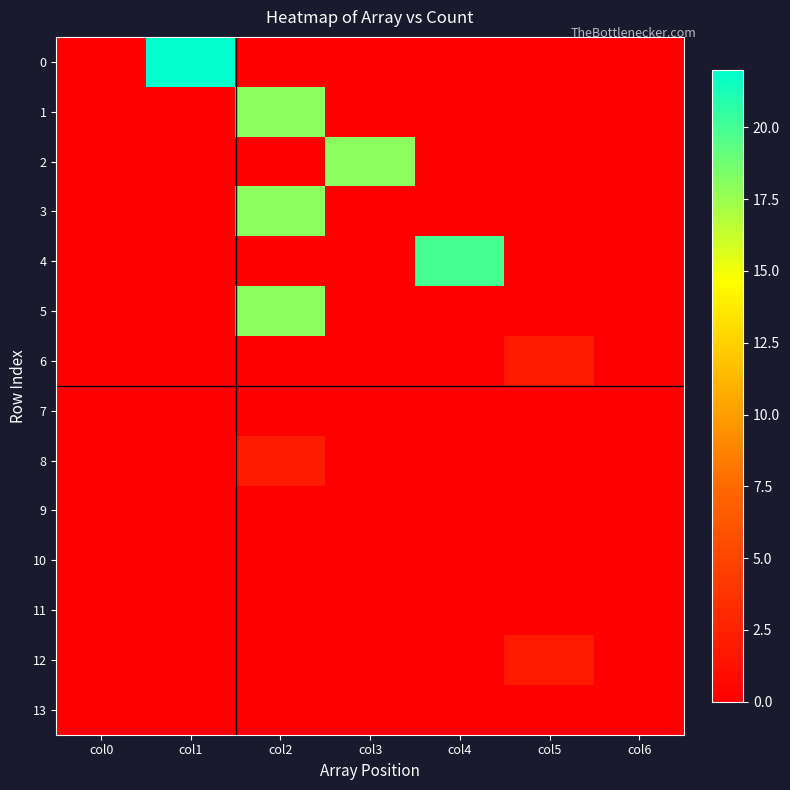

Reading left to right, extract all data points from this chart.

0: col0=0	col1=22	col2=0	col3=0	col4=0	col5=0	col6=0
1: col0=0	col1=0	col2=18	col3=0	col4=0	col5=0	col6=0
2: col0=0	col1=0	col2=0	col3=18	col4=0	col5=0	col6=0
3: col0=0	col1=0	col2=18	col3=0	col4=0	col5=0	col6=0
4: col0=0	col1=0	col2=0	col3=0	col4=20	col5=0	col6=0
5: col0=0	col1=0	col2=18	col3=0	col4=0	col5=0	col6=0
6: col0=0	col1=0	col2=0	col3=0	col4=0	col5=2	col6=0
7: col0=0	col1=0	col2=0	col3=0	col4=0	col5=0	col6=0
8: col0=0	col1=0	col2=2	col3=0	col4=0	col5=0	col6=0
9: col0=0	col1=0	col2=0	col3=0	col4=0	col5=0	col6=0
10: col0=0	col1=0	col2=0	col3=0	col4=0	col5=0	col6=0
11: col0=0	col1=0	col2=0	col3=0	col4=0	col5=0	col6=0
12: col0=0	col1=0	col2=0	col3=0	col4=0	col5=2	col6=0
13: col0=0	col1=0	col2=0	col3=0	col4=0	col5=0	col6=0